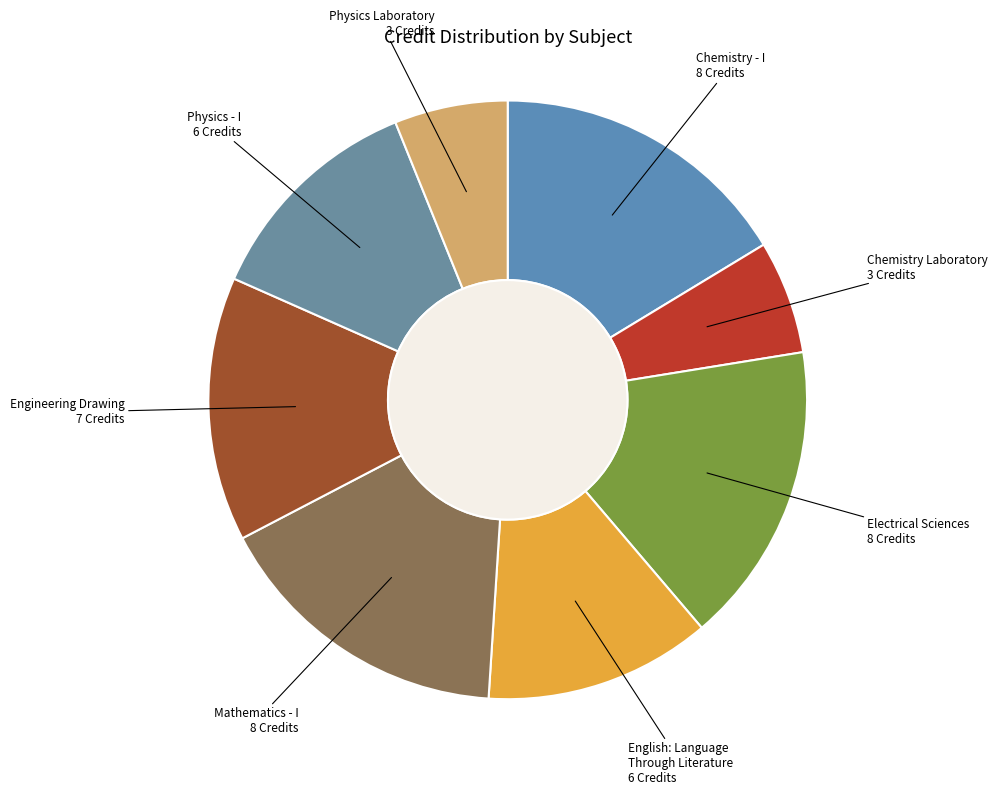

Count the number of slices in the pie.

8